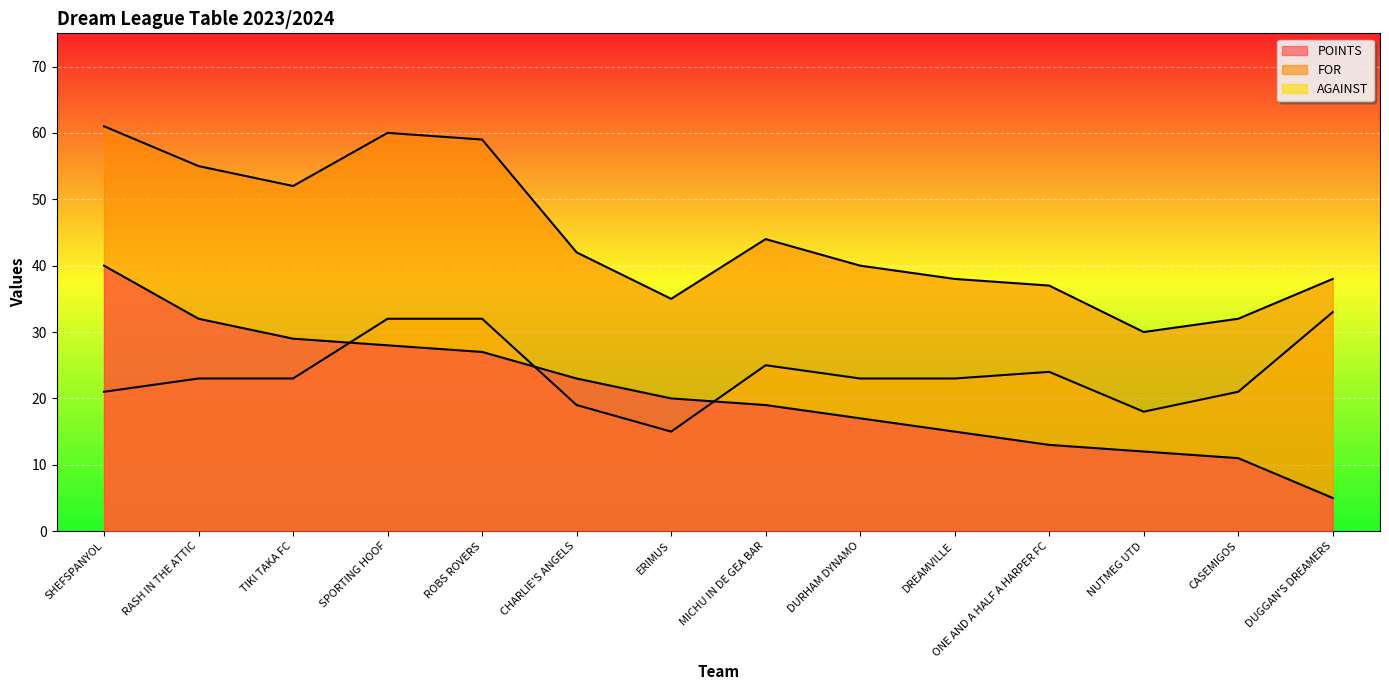

Where does the FOR series first go above 42?

SHEFSPANYOL